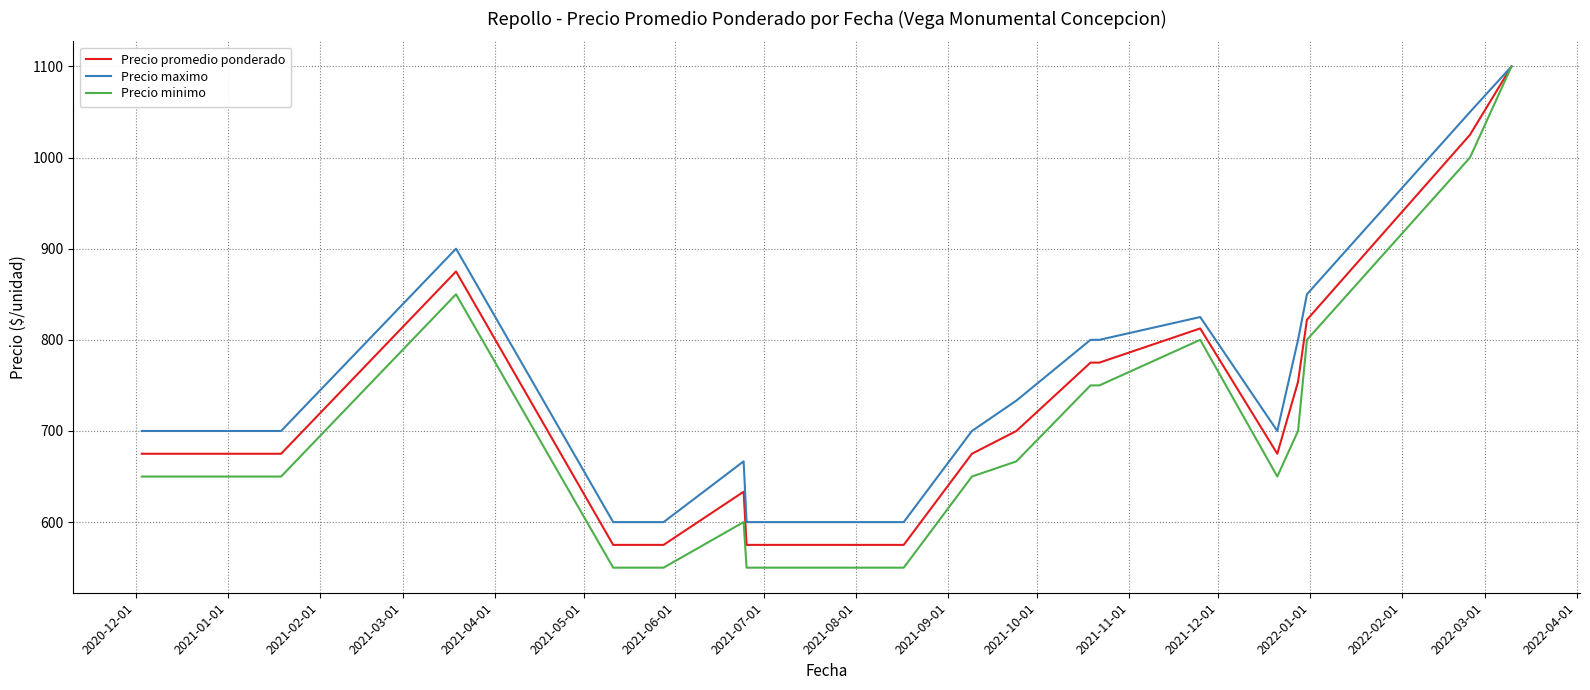

List the series in order of their overall mean, highest first.

Precio maximo, Precio promedio ponderado, Precio minimo